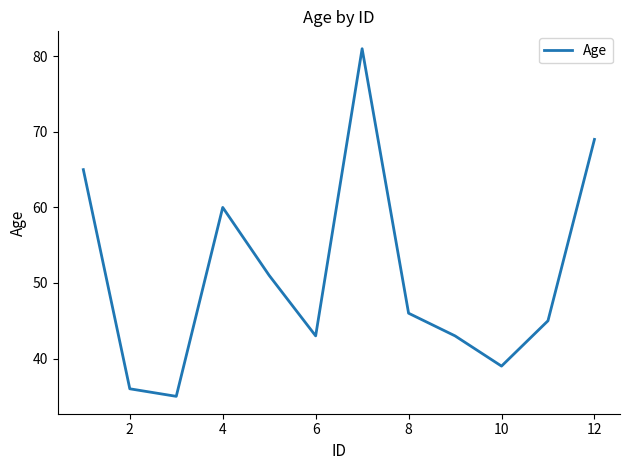

What is the minimum value shown in the chart?

35